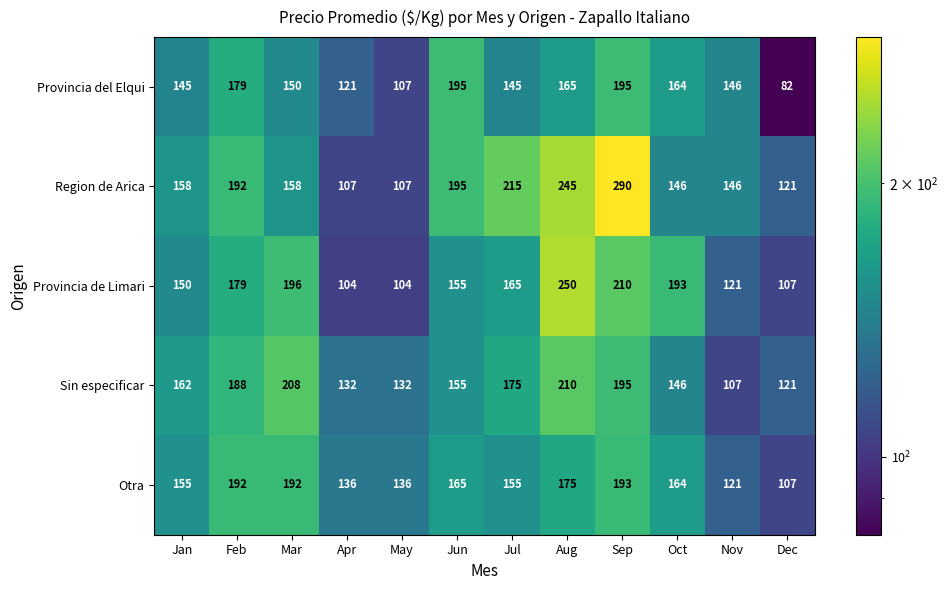

At which category does the chart reach its peak across all series?

Sep